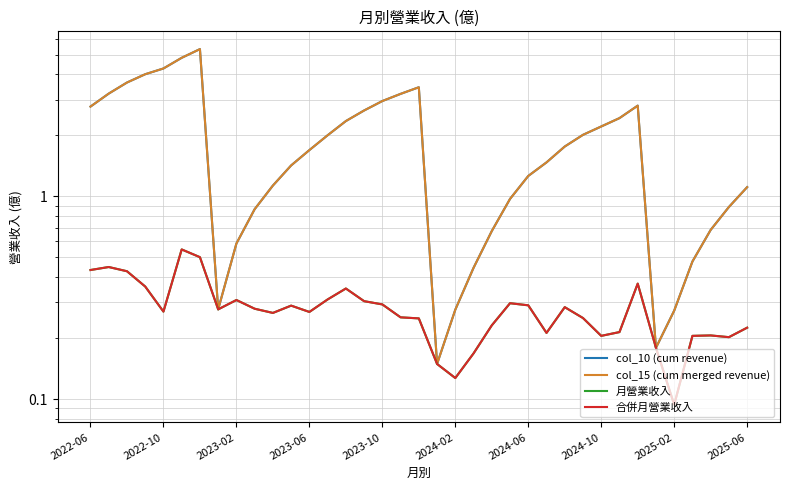

How many categories are shown in the chart?

37